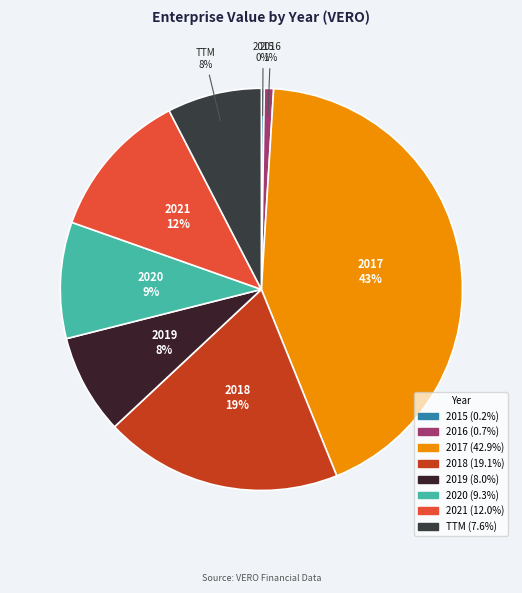

To the nearest percent, what is the difference between the 2020 and 2018 slice percentages?

10%